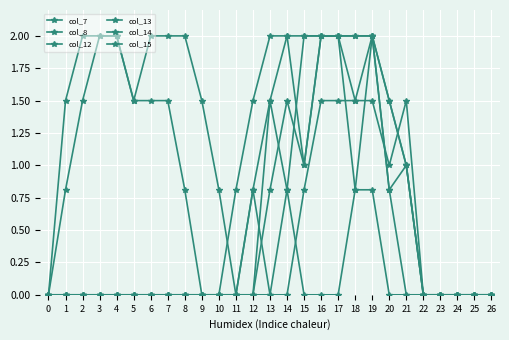

Reading left to right, transcribe all the data shown in this chart.

col_7: 0.0	0.0	0.0	0.0	0.0	0.0	0.0	0.0	0.0	0.0	0.0	0.0	0.0	0.8	1.5	1.0	2.0	2.0	0.8	0.8	0.0	0.0	0.0	0.0	0.0	0.0	0.0
col_8: 0.0	0.0	0.0	0.0	0.0	0.0	0.0	0.0	0.0	0.0	0.0	0.8	1.5	2.0	2.0	1.0	2.0	2.0	2.0	2.0	0.8	0.0	0.0	0.0	0.0	0.0	0.0
col_12: 0.0	0.0	0.0	0.0	0.0	0.0	0.0	0.0	0.0	0.0	0.0	0.0	0.0	1.5	0.8	0.0	0.0	0.0	0.8	2.0	1.5	1.0	0.0	0.0	0.0	0.0	0.0
col_13: 0.0	0.0	0.0	0.0	0.0	0.0	0.0	0.0	0.0	0.0	0.0	0.0	0.8	0.0	0.0	0.8	1.5	1.5	1.5	2.0	1.5	1.0	0.0	0.0	0.0	0.0	0.0
col_14: 0.0	0.8	1.5	2.0	2.0	1.5	2.0	2.0	2.0	1.5	0.8	0.0	0.0	0.0	0.8	2.0	2.0	2.0	2.0	2.0	0.8	1.0	0.0	0.0	0.0	0.0	0.0
col_15: 0.0	1.5	2.0	2.0	2.0	1.5	1.5	1.5	0.8	0.0	0.0	0.0	0.8	1.5	2.0	2.0	2.0	2.0	1.5	1.5	1.0	1.5	0.0	0.0	0.0	0.0	0.0